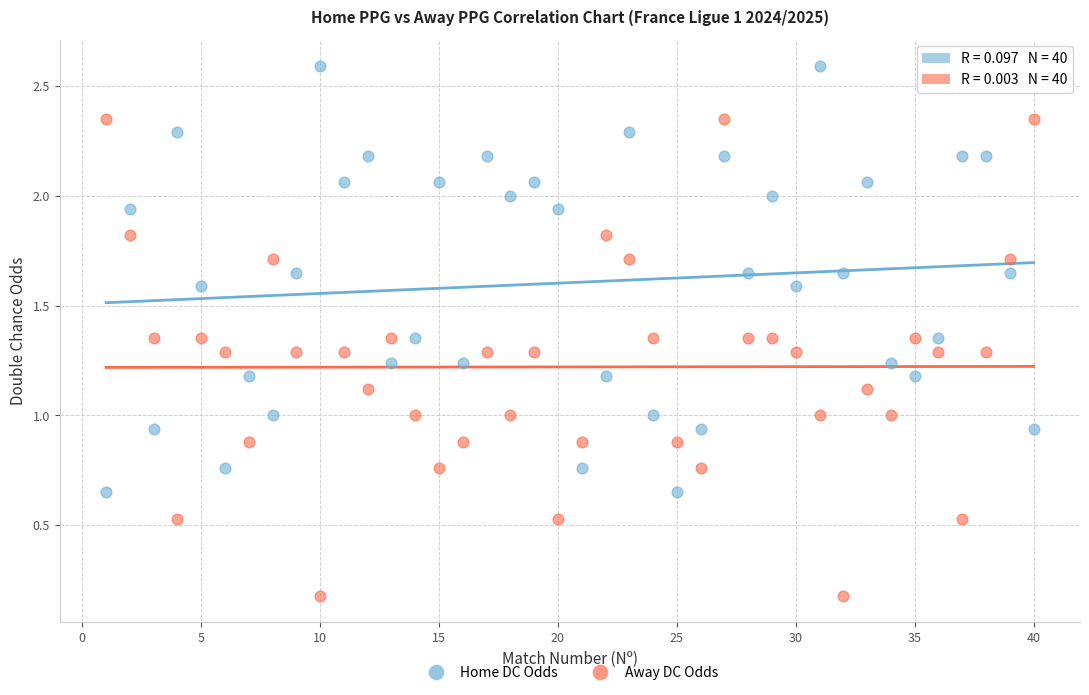

Across all data points, what is the range of X values (max minus min)?

39.0